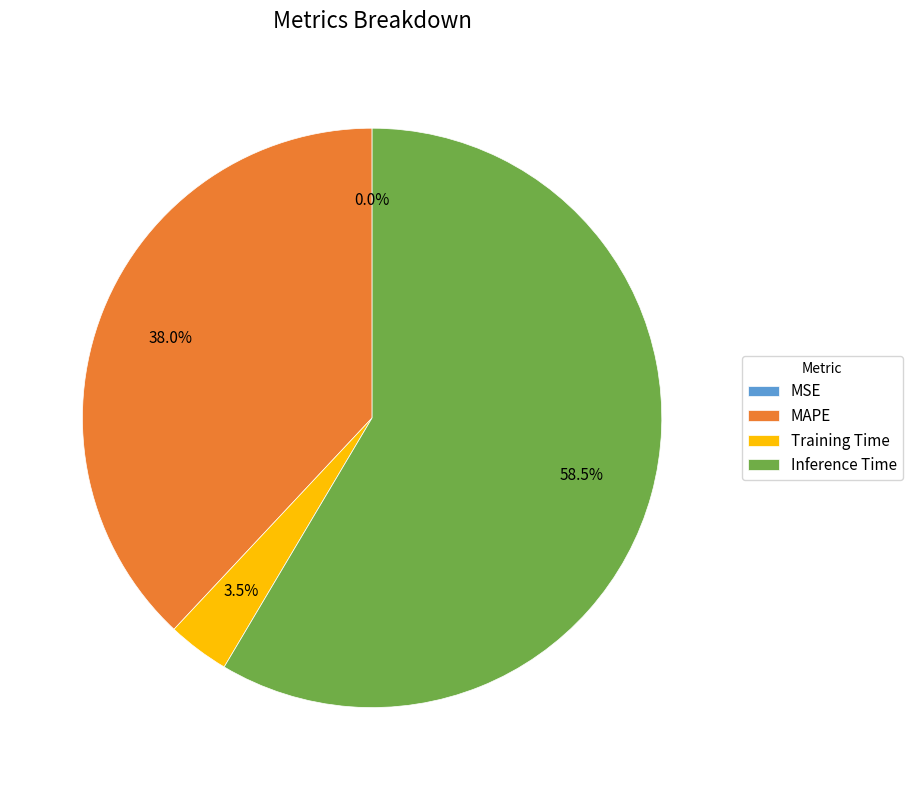

Is there any slice that represents more than half of the pie?

Yes